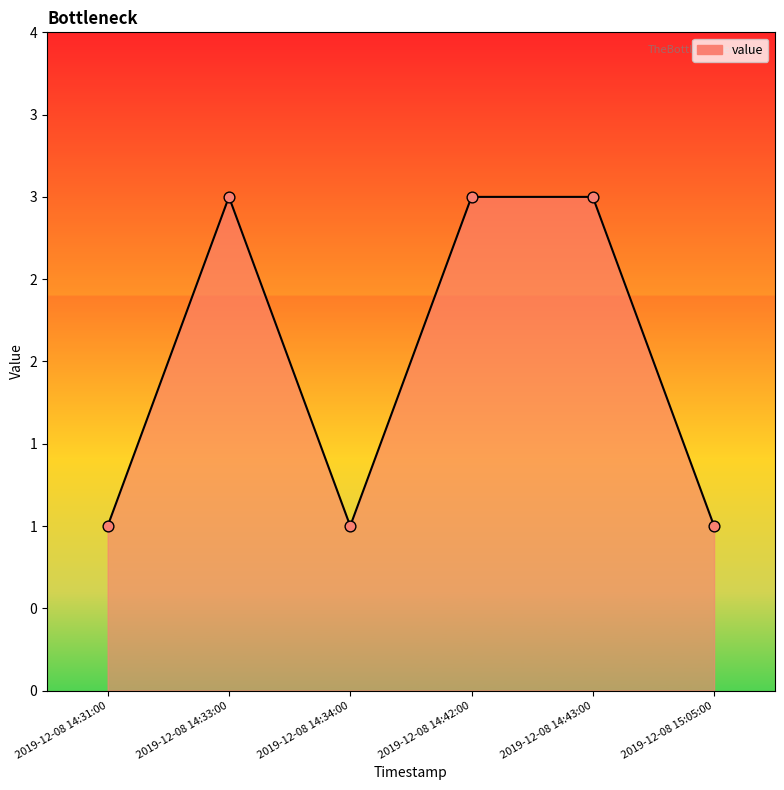

Approximately how many times larger is the value at 2019-12-08 14:42:00 compared to 2019-12-08 14:34:00?

3.0